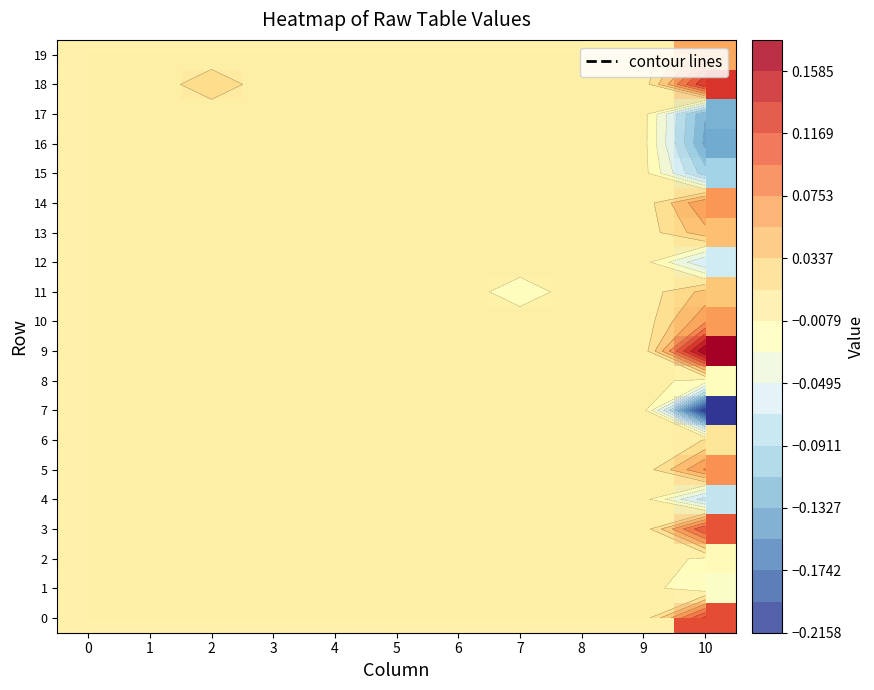

What is the greatest value displayed?

0.2